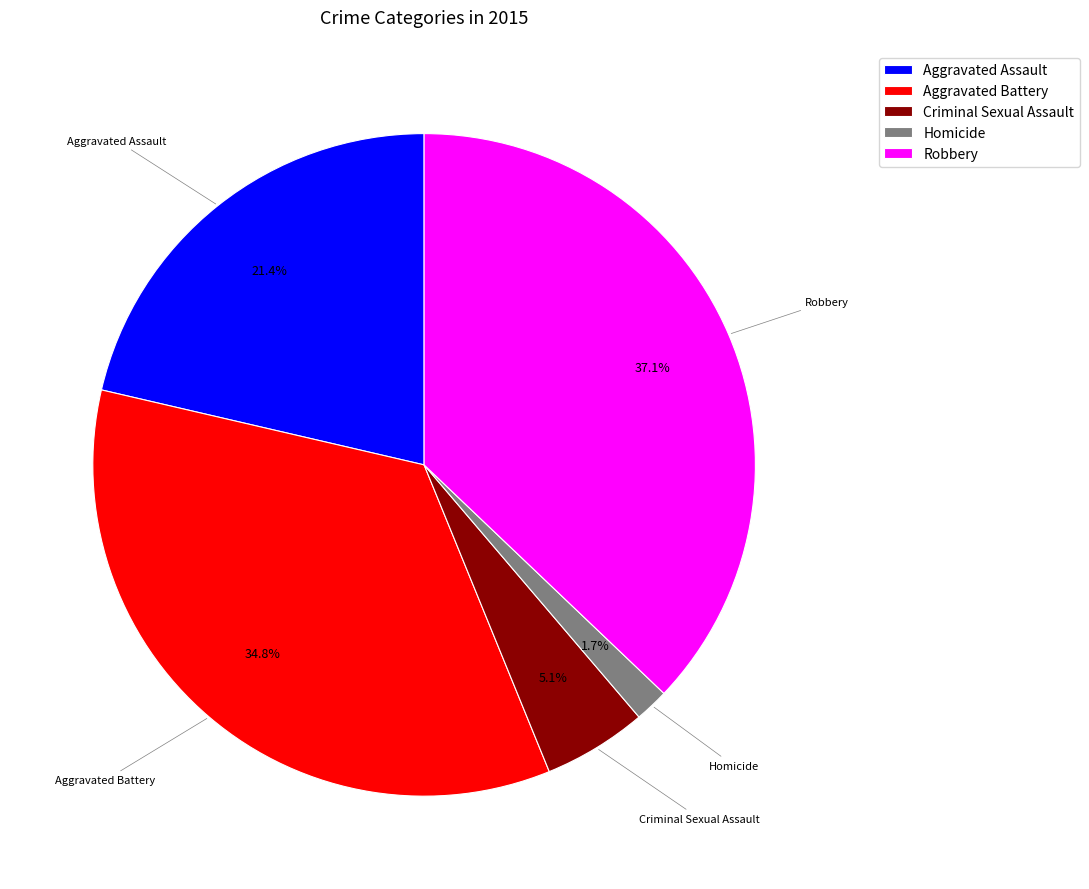

To the nearest percent, what is the difference between the largest and smallest slice percentages?

35%